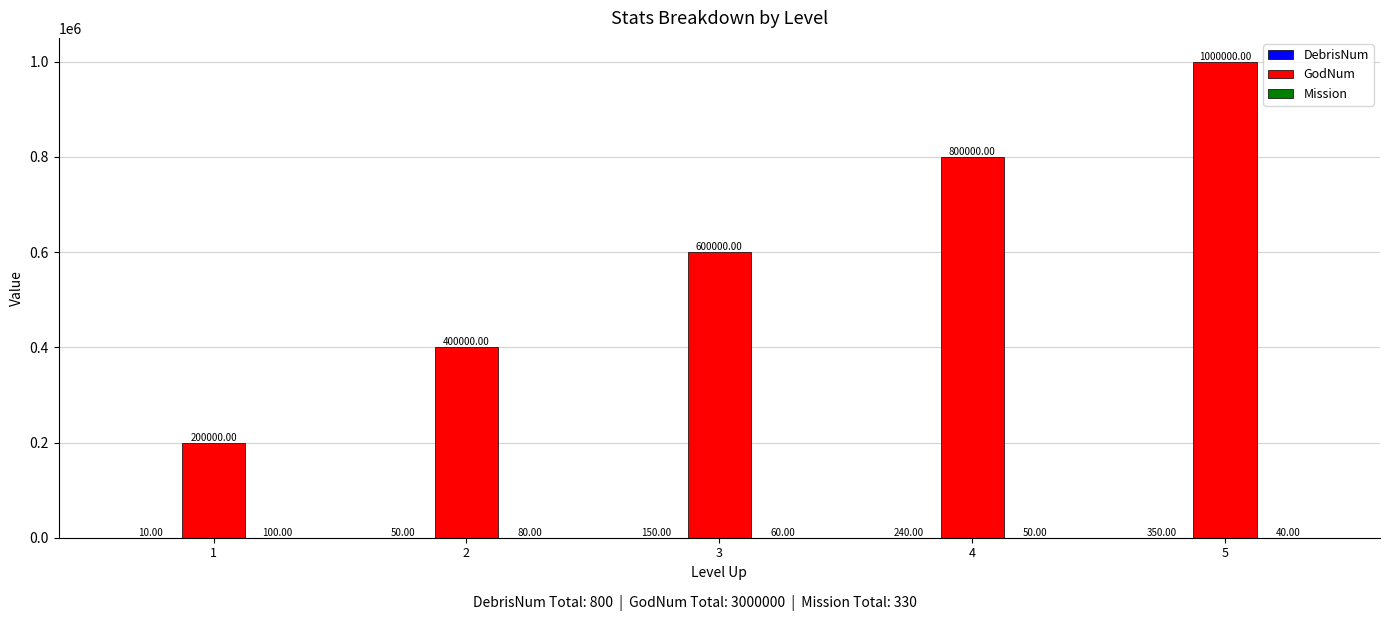

Between 2 and 5, which series saw the biggest shift?

GodNum